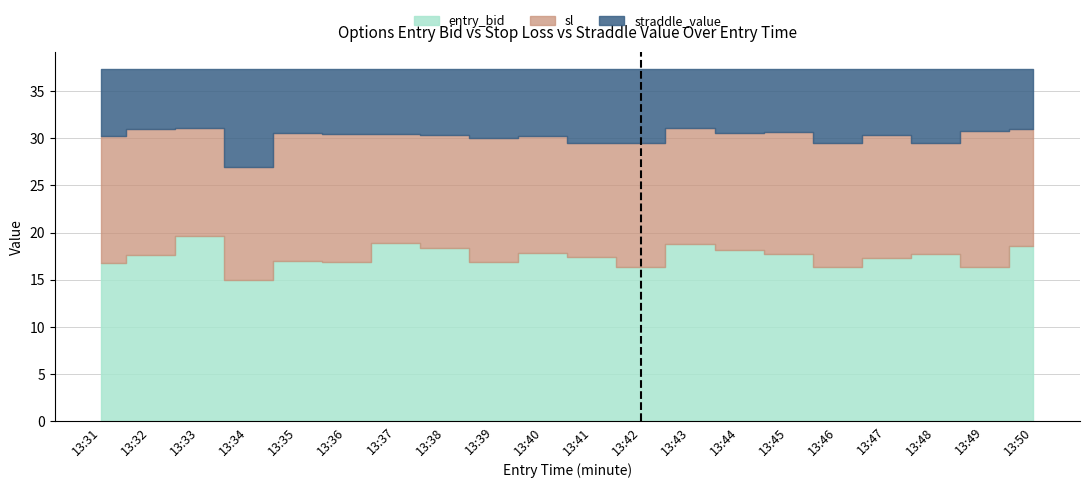

Which series has the largest range (max minus min)?

entry_bid